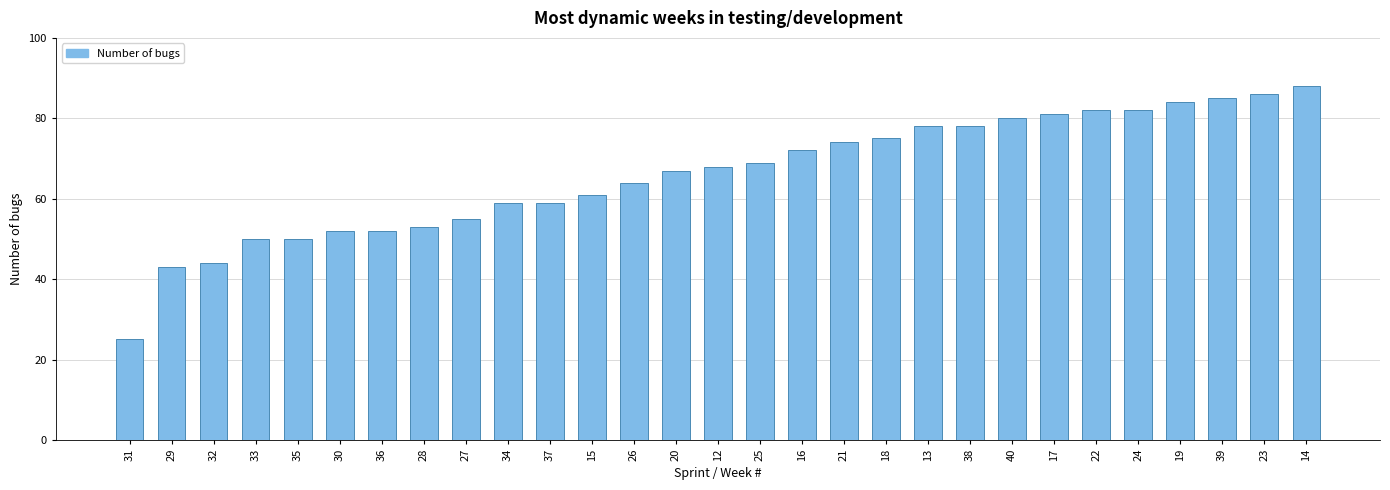

What is the sum of the values at 28 and 14?

141